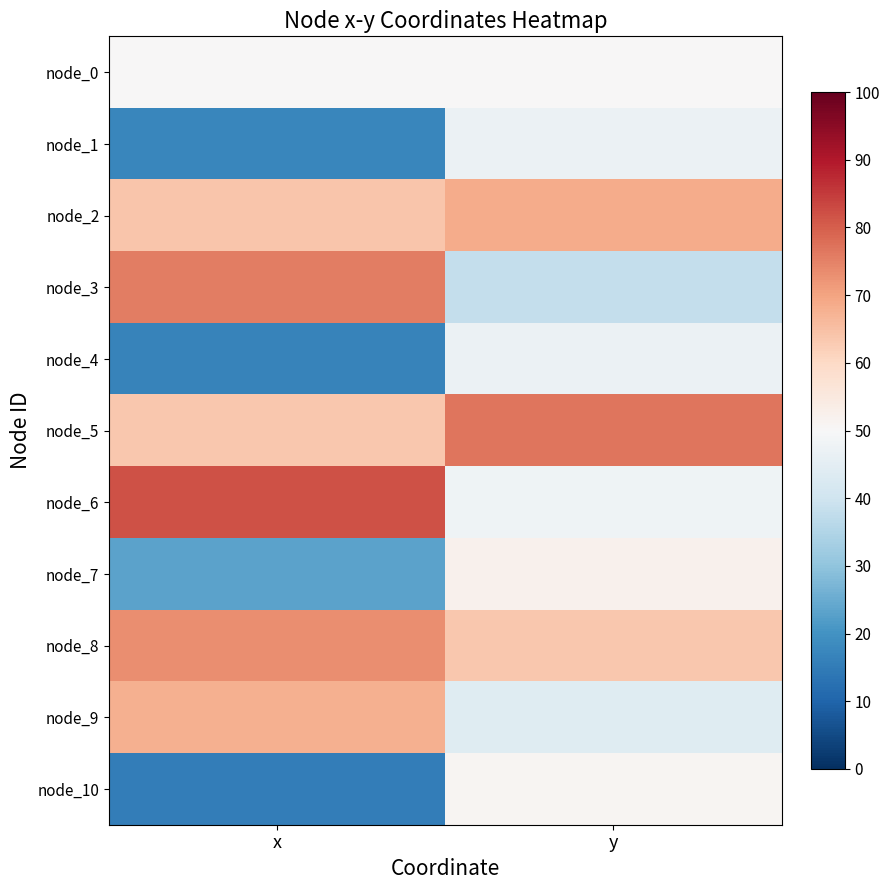

At which category does the chart reach its peak across all series?

x